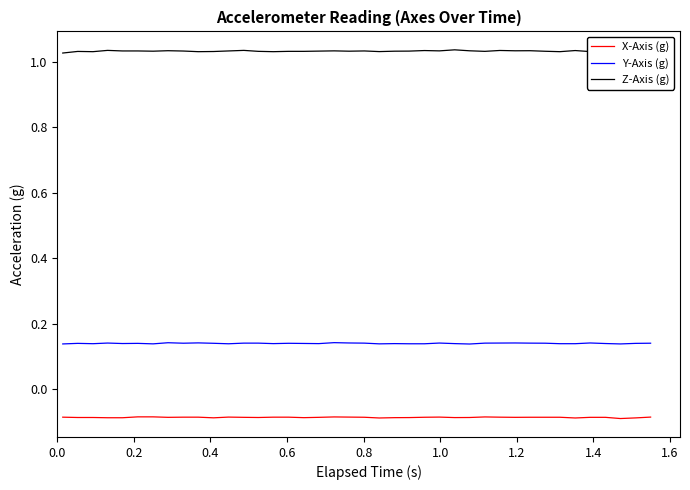

Which series has the largest range (max minus min)?

Z-Axis (g)